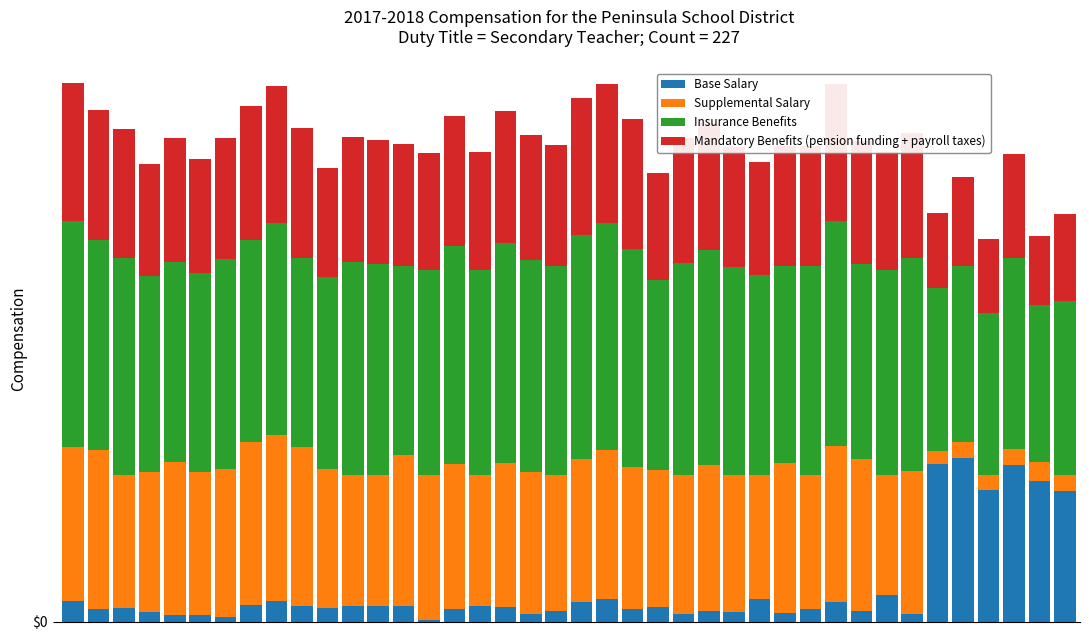

Are the bars horizontal?

No